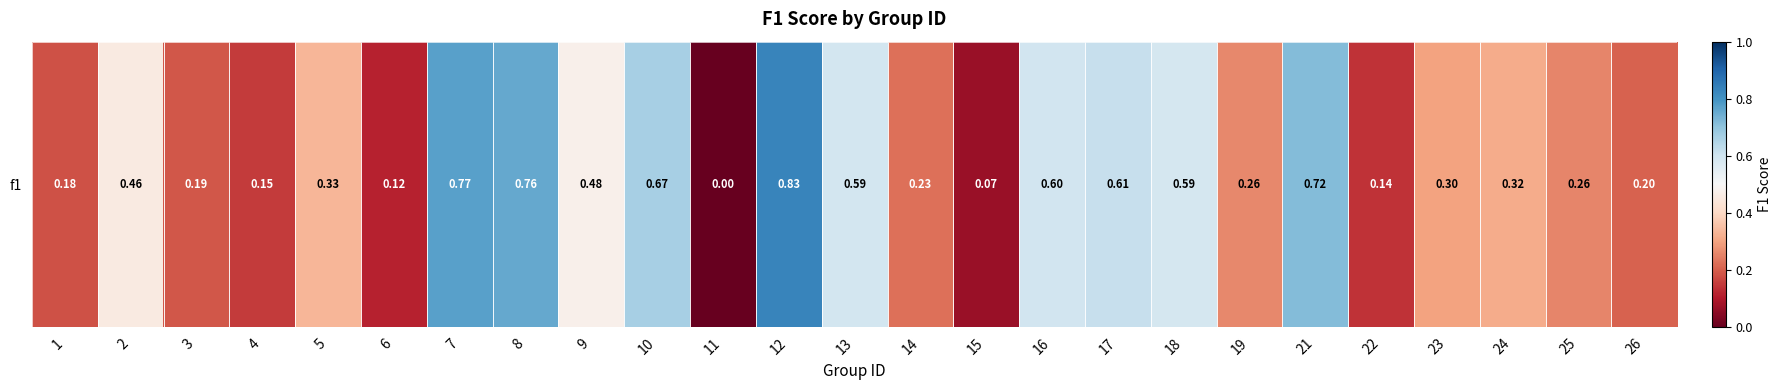

What is the difference between the values at 9 and 4?

0.3